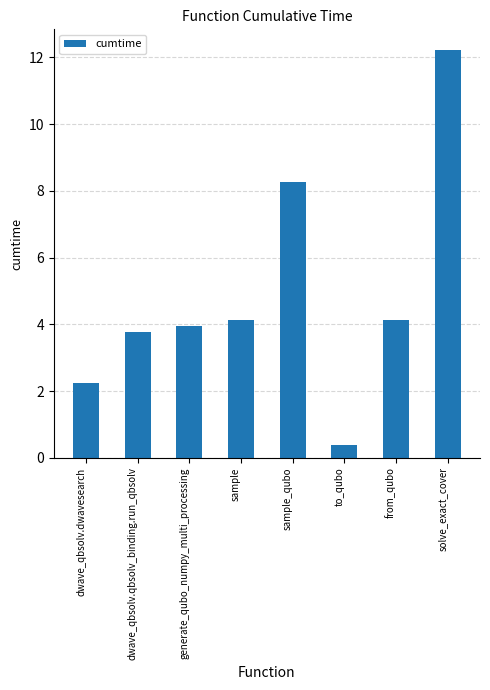

Approximately how many times larger is the value at dwave_qbsolv.qbsolv_binding.run_qbsolv compared to sample_qubo?

0.5